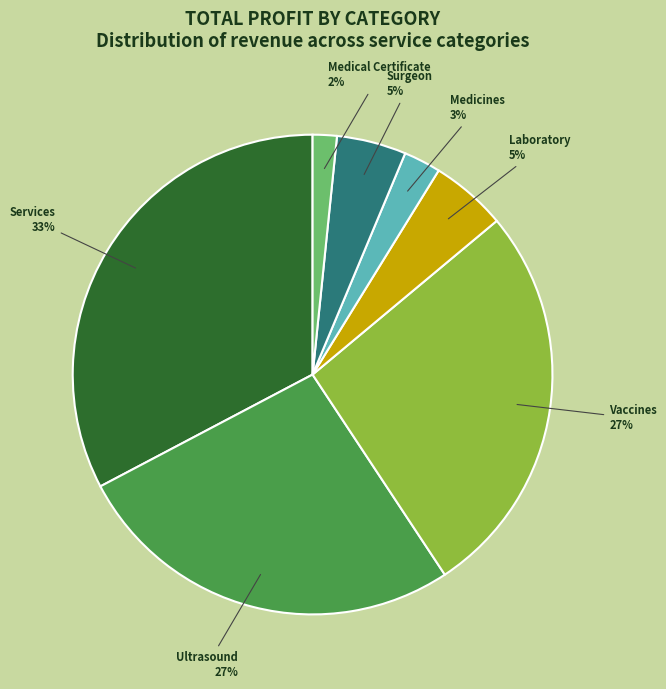

To the nearest percent, what percentage of the pie is Laboratory?

5%